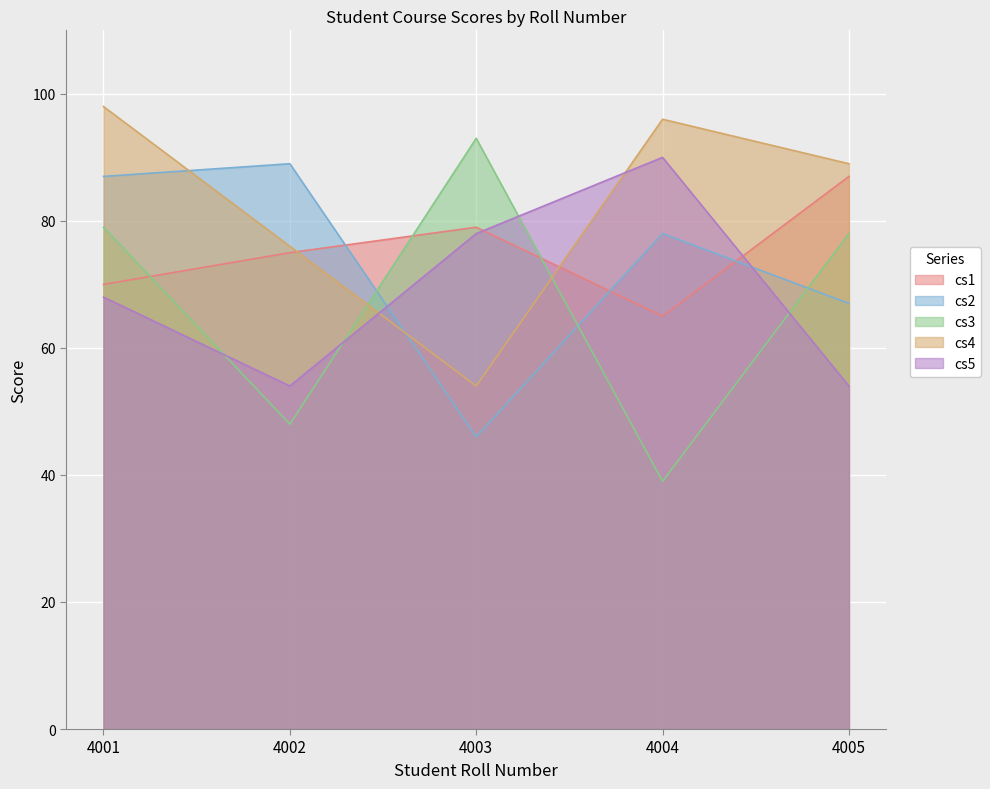

How many lines are shown in the chart?

5